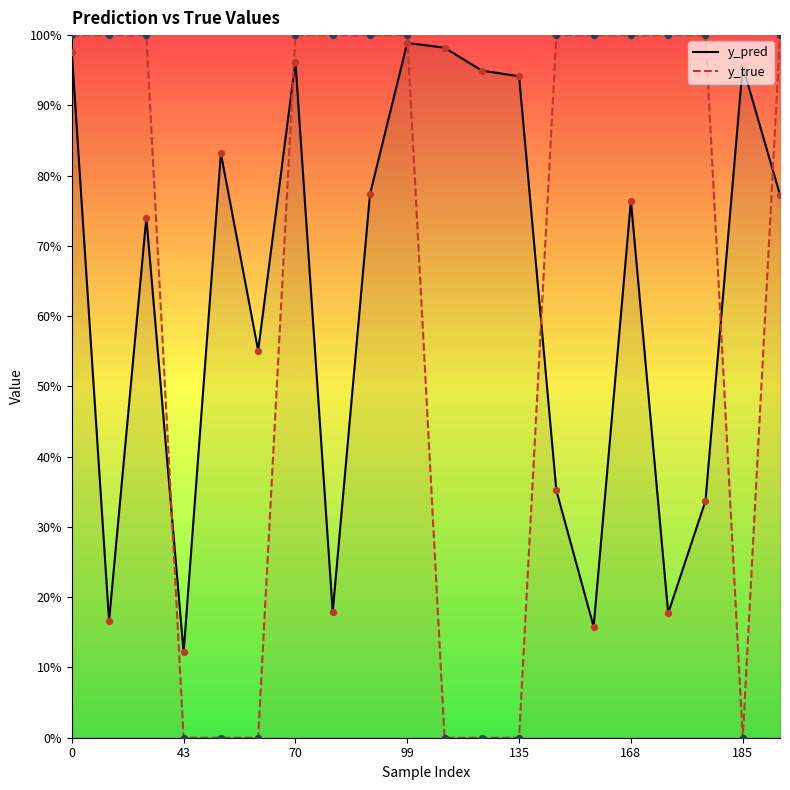

At which category is the sum across all series the highest?

99